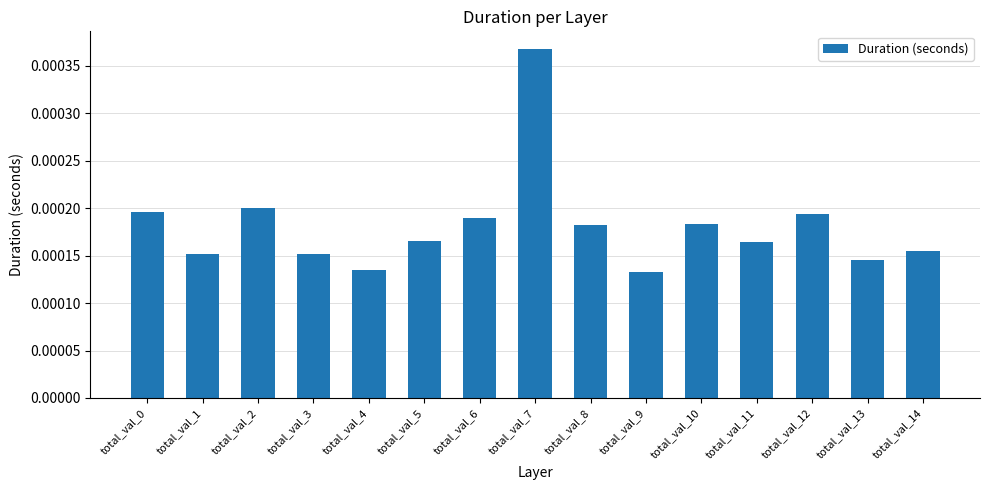

Are the bars horizontal?

No